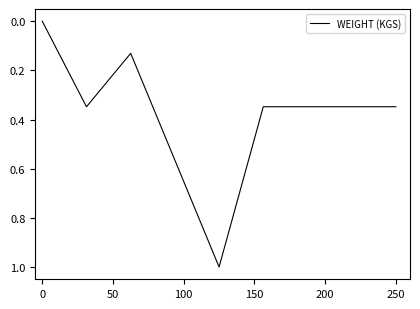

What is the maximum value shown in the chart?

1.0